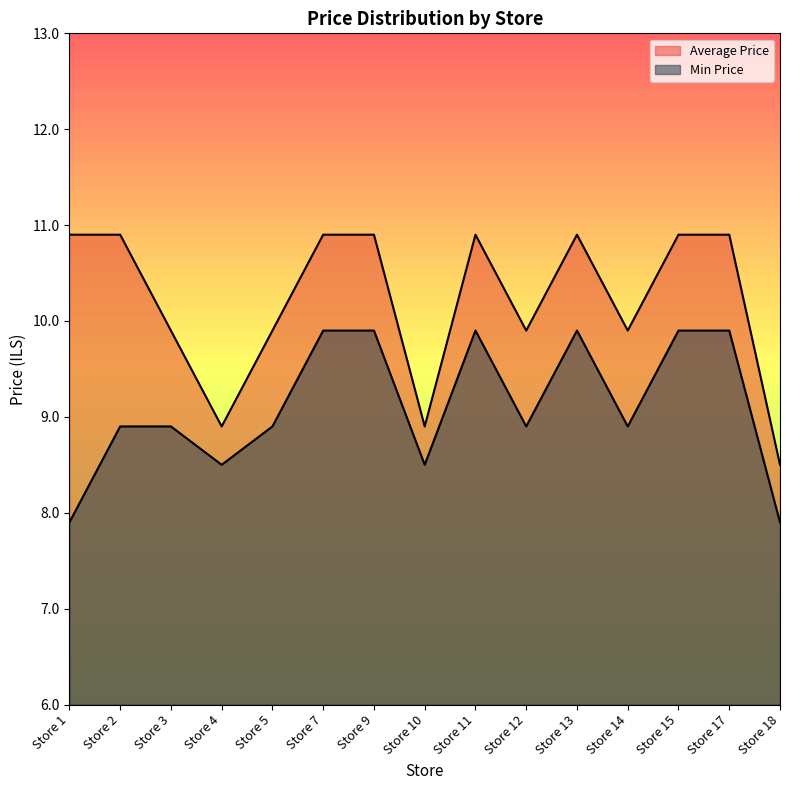

What are all the series names shown in the legend?

Average Price, Min Price